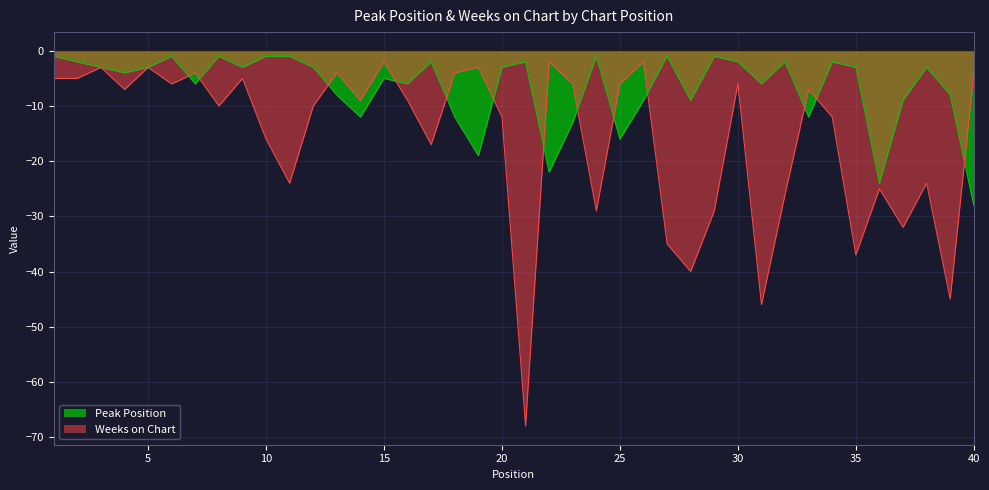

What is the sum of all Peak Position values?

-269